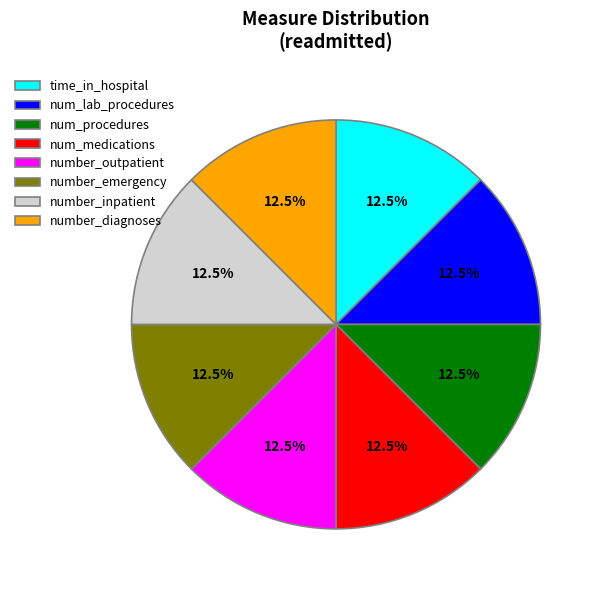

What portion of the pie excludes time_in_hospital?

87.5%